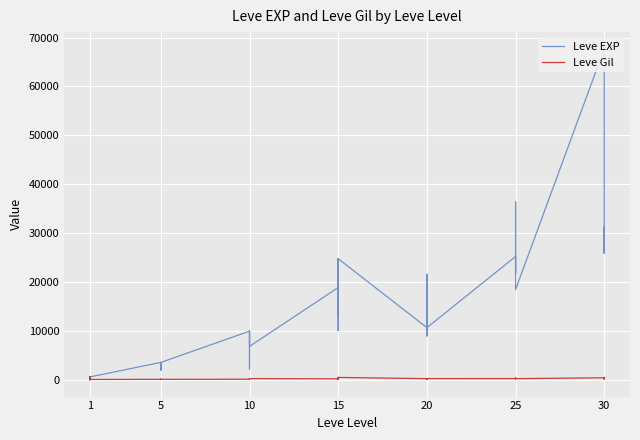

What is the difference between the maximum and minimum values in the Leve Gil series?

585